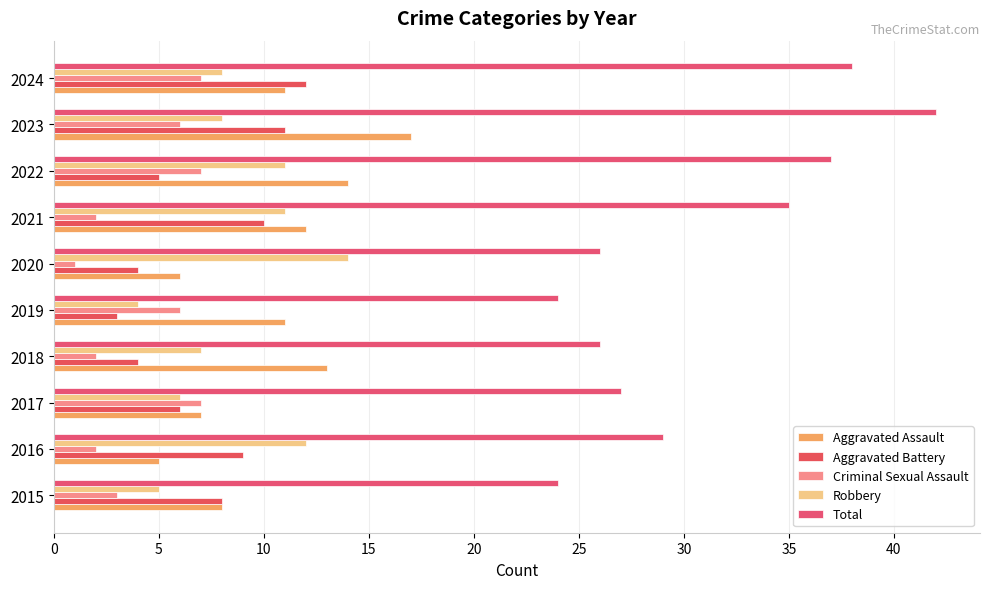

What is the greatest value displayed?

42